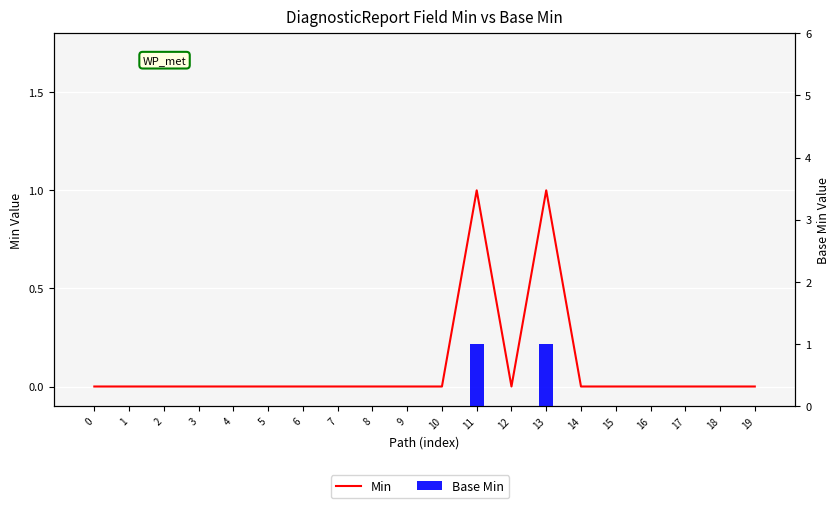

Is it true that Base Min equals 0 at 16?

True